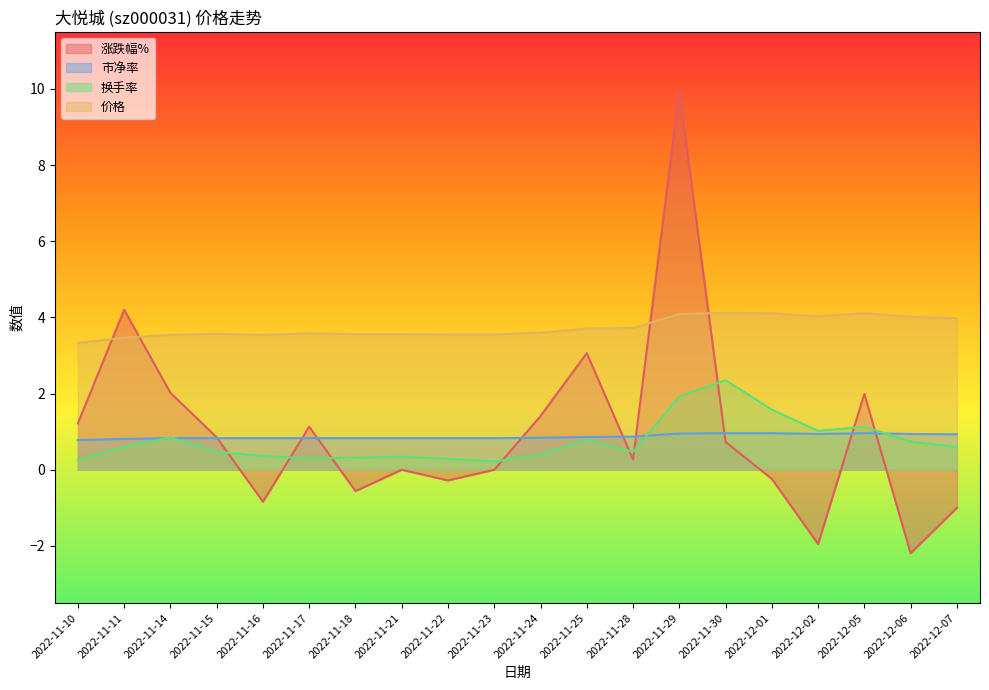

Where is the first local minimum for 换手率?

2022-11-17